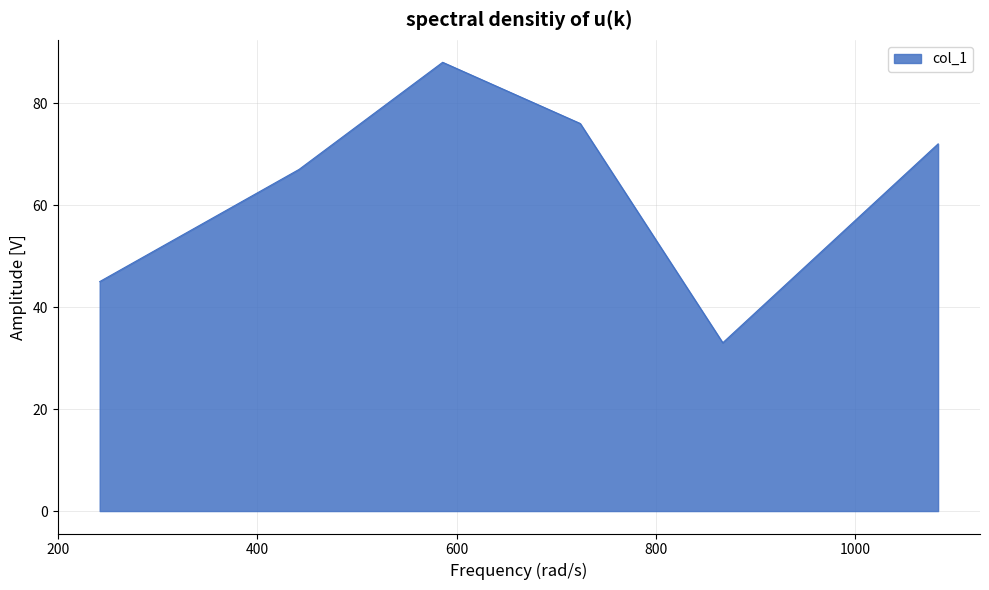

What is the average value?

64